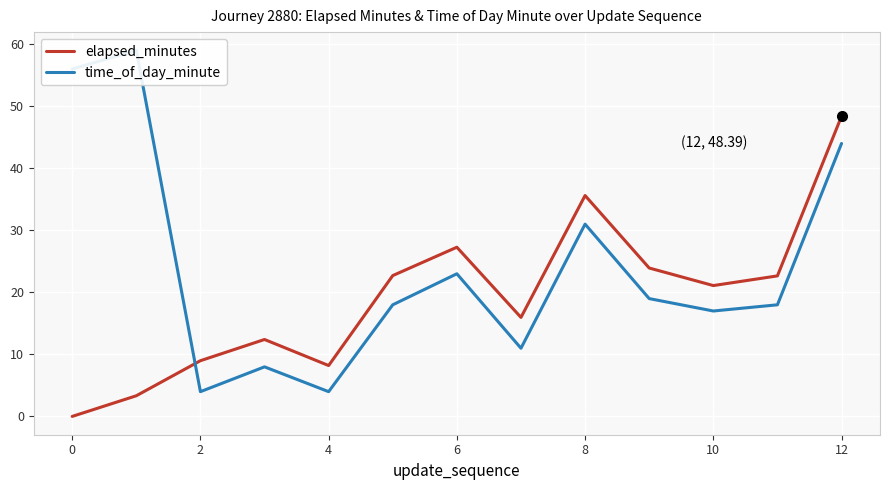

Which series has the largest range (max minus min)?

time_of_day_minute